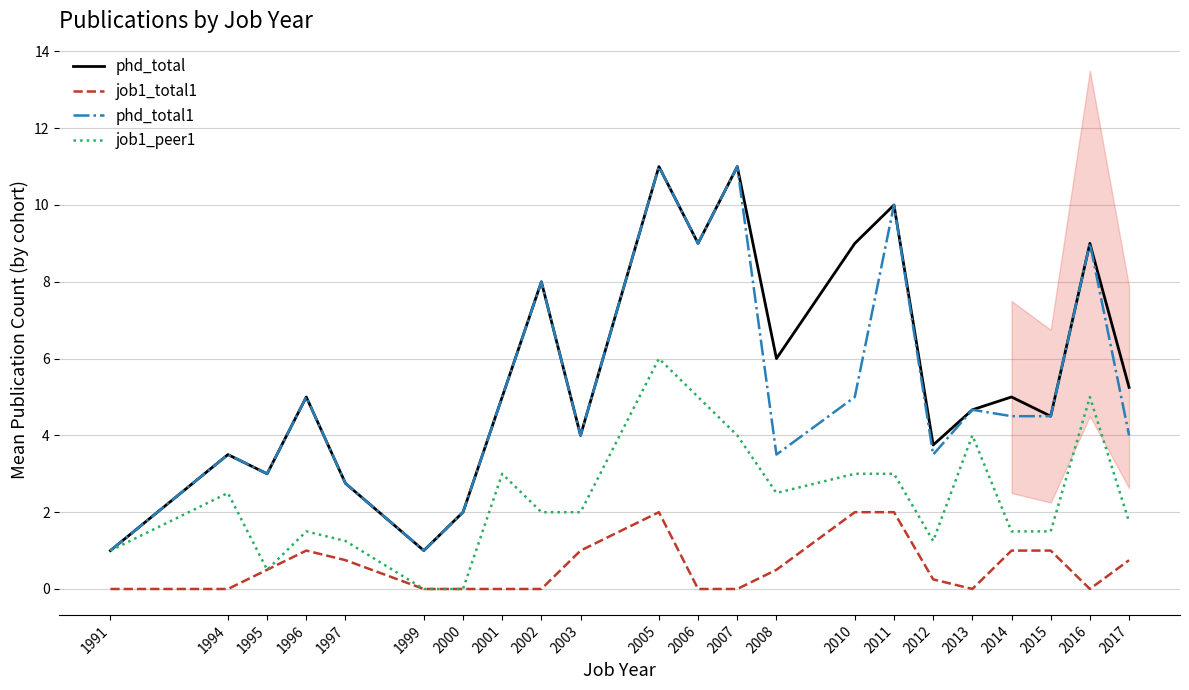

Between 2005 and 2017, which is larger?

2005